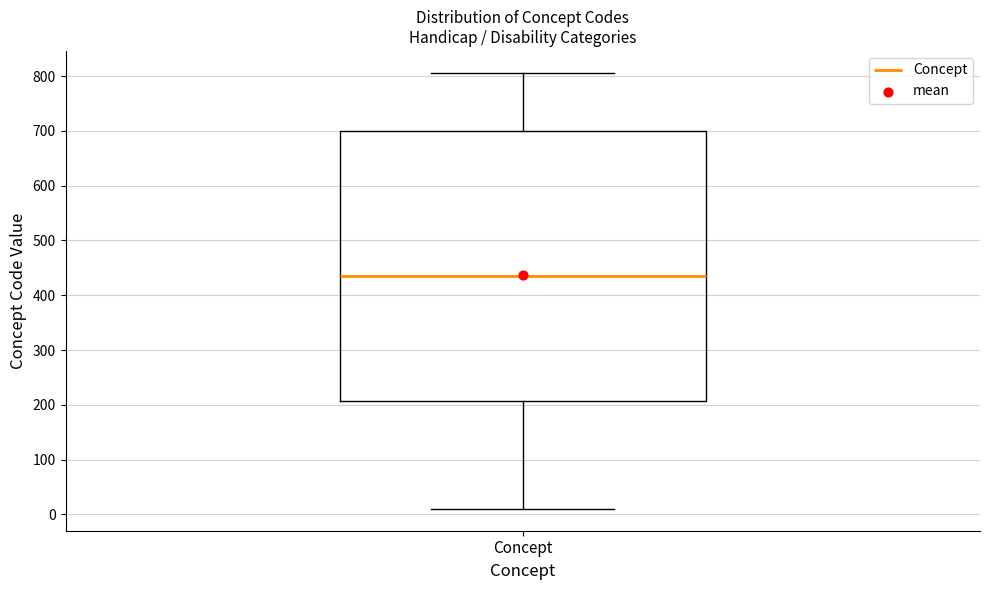

Where is the lower edge of the box for Concept on the y-axis? The values are not printed on the chart, so give them approximately, as read against the axis.

210